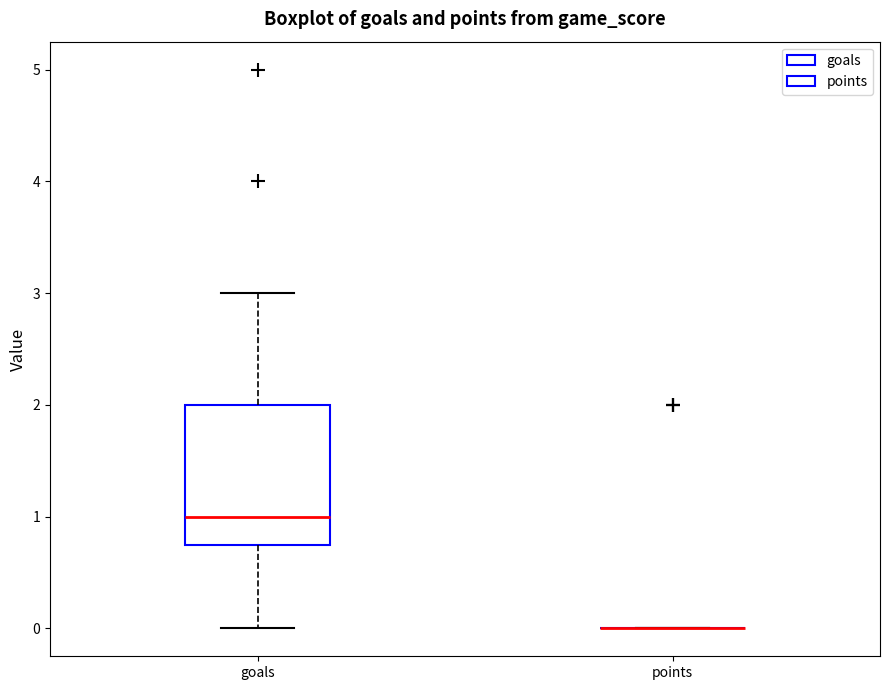

Which box is the tallest, from its lower edge to its upper edge?

goals